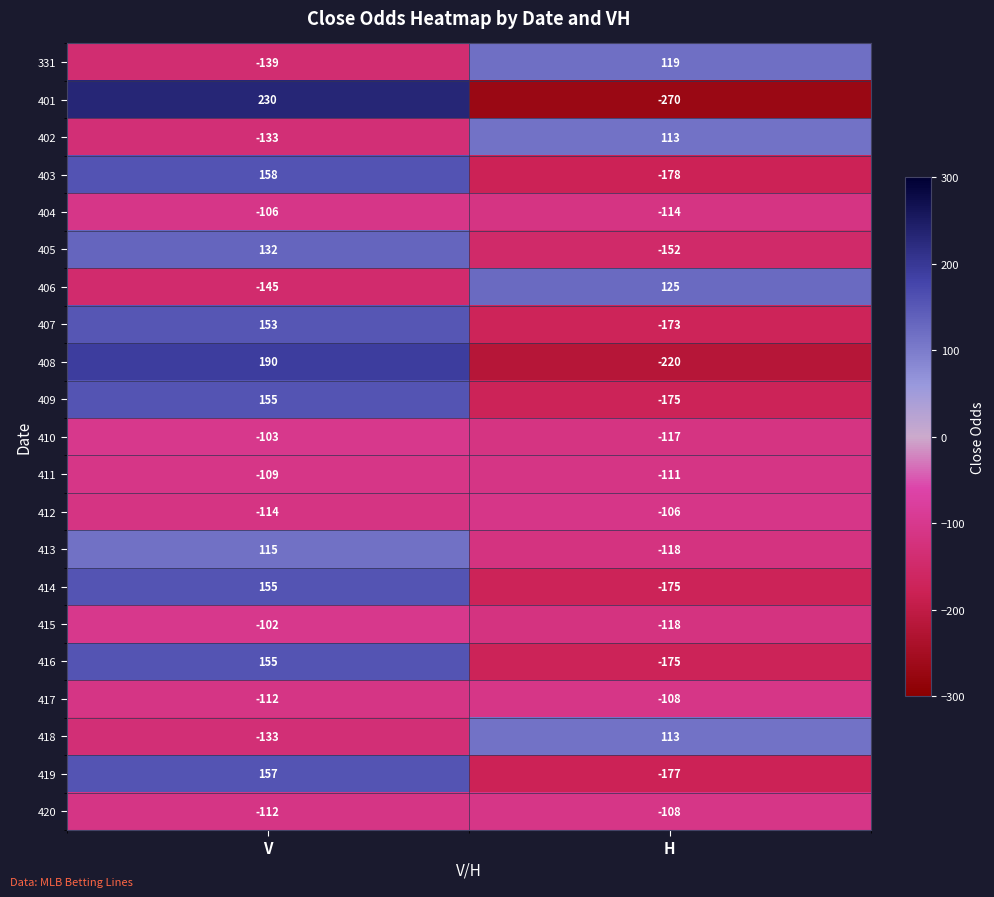

Count the number of data series in this chart.

21